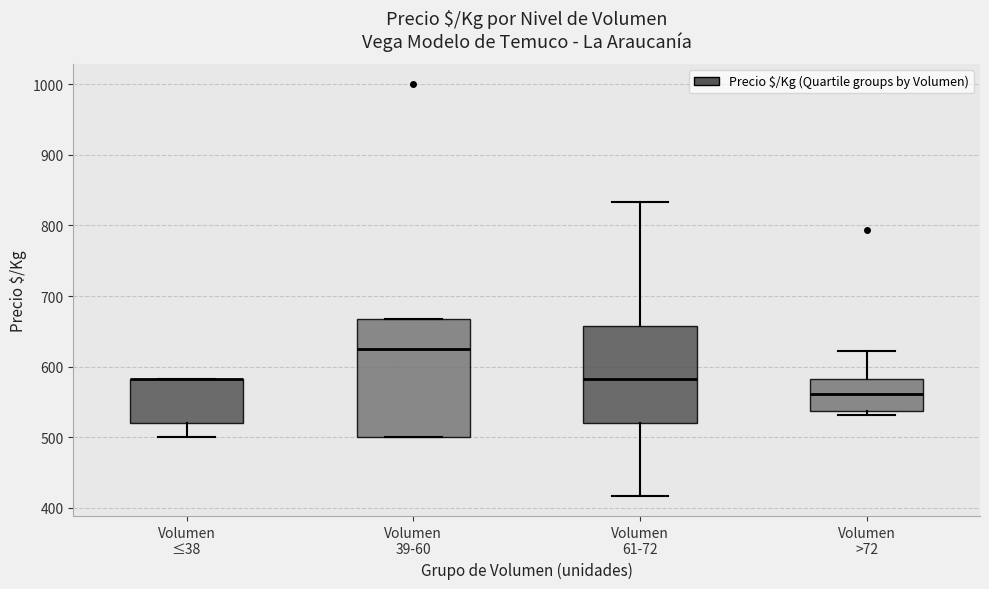

Where is the upper edge of the box for Volumen ≤38 on the y-axis? The values are not printed on the chart, so give them approximately, as read against the axis.

580